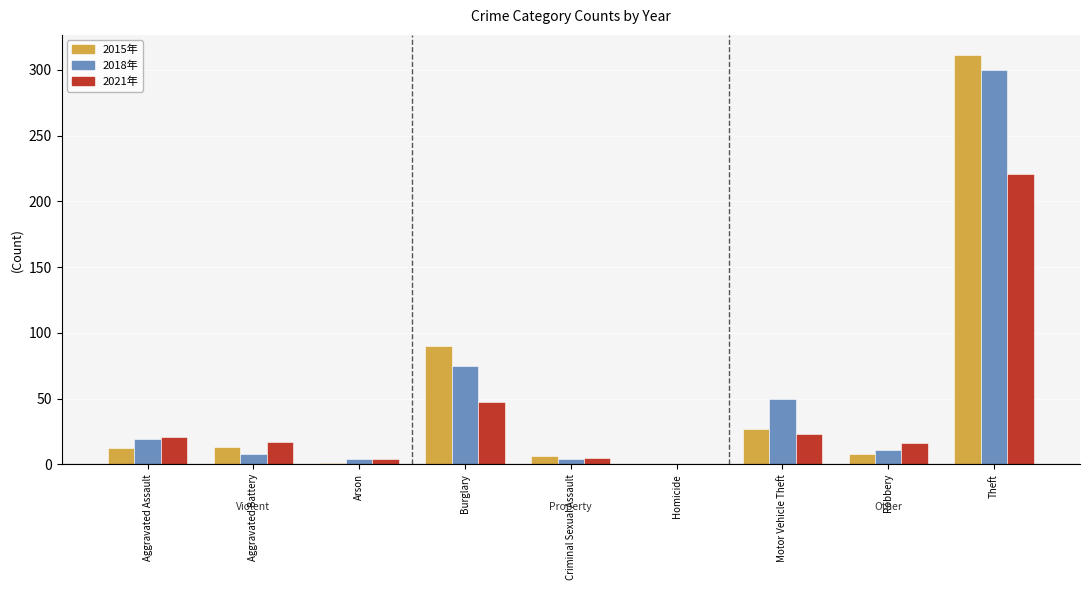

At which label is 2015年 closest to 155?

Burglary